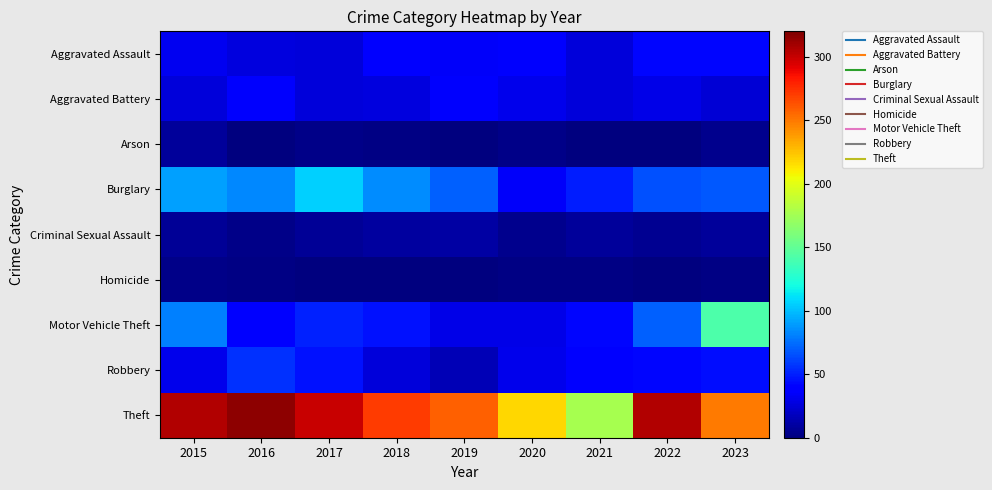

Which series changed the most between 2021 and 2022?

Theft